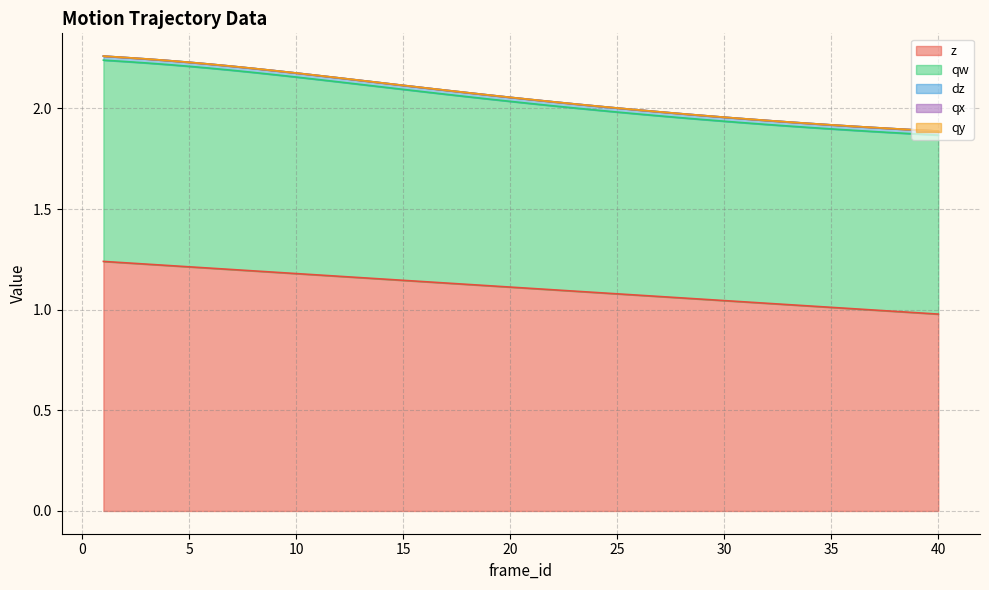

What is the total value across all series at 5?

2.2